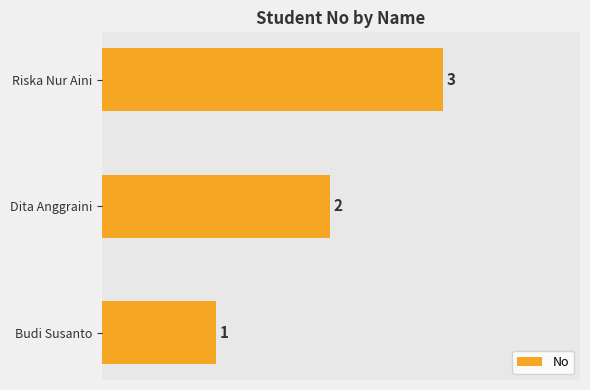

What is the maximum value shown in the chart?

3